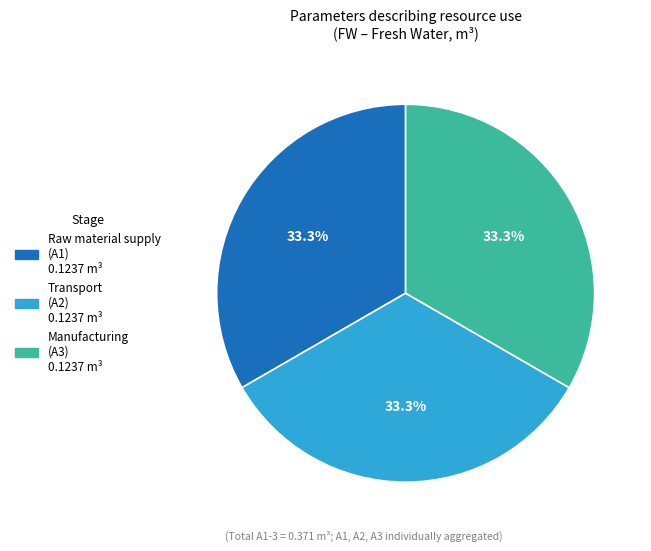

How many segments does this pie chart have?

3